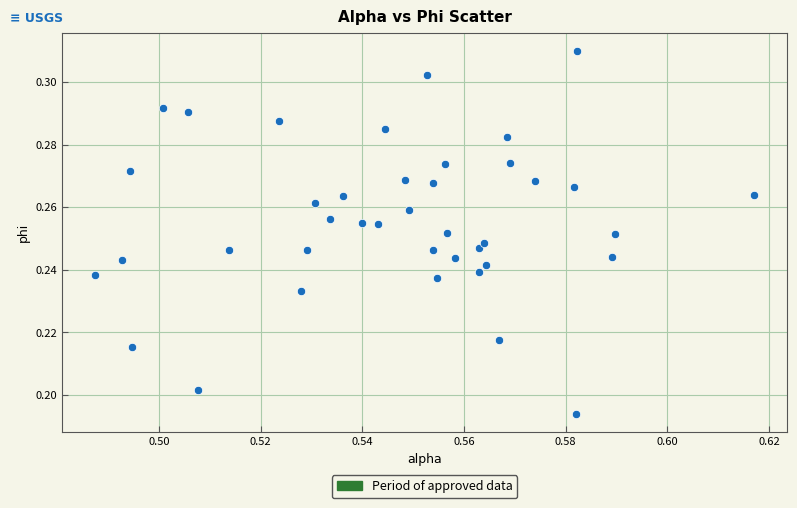

Count the number of points in this scatter plot.

40